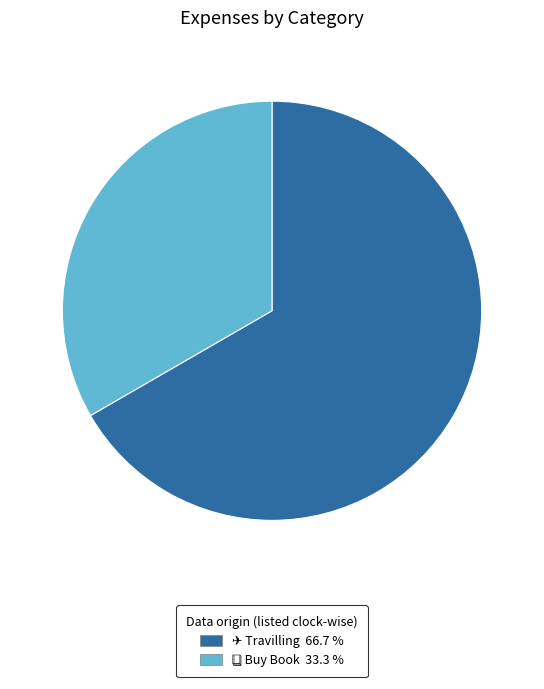

Does any single category account for the majority?

Yes